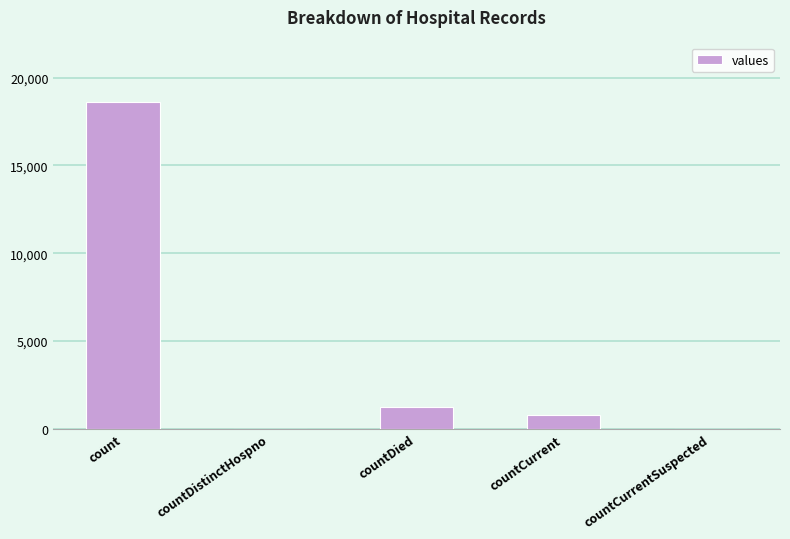

What is the sum of the values at countCurrentSuspected and countDied?

1250